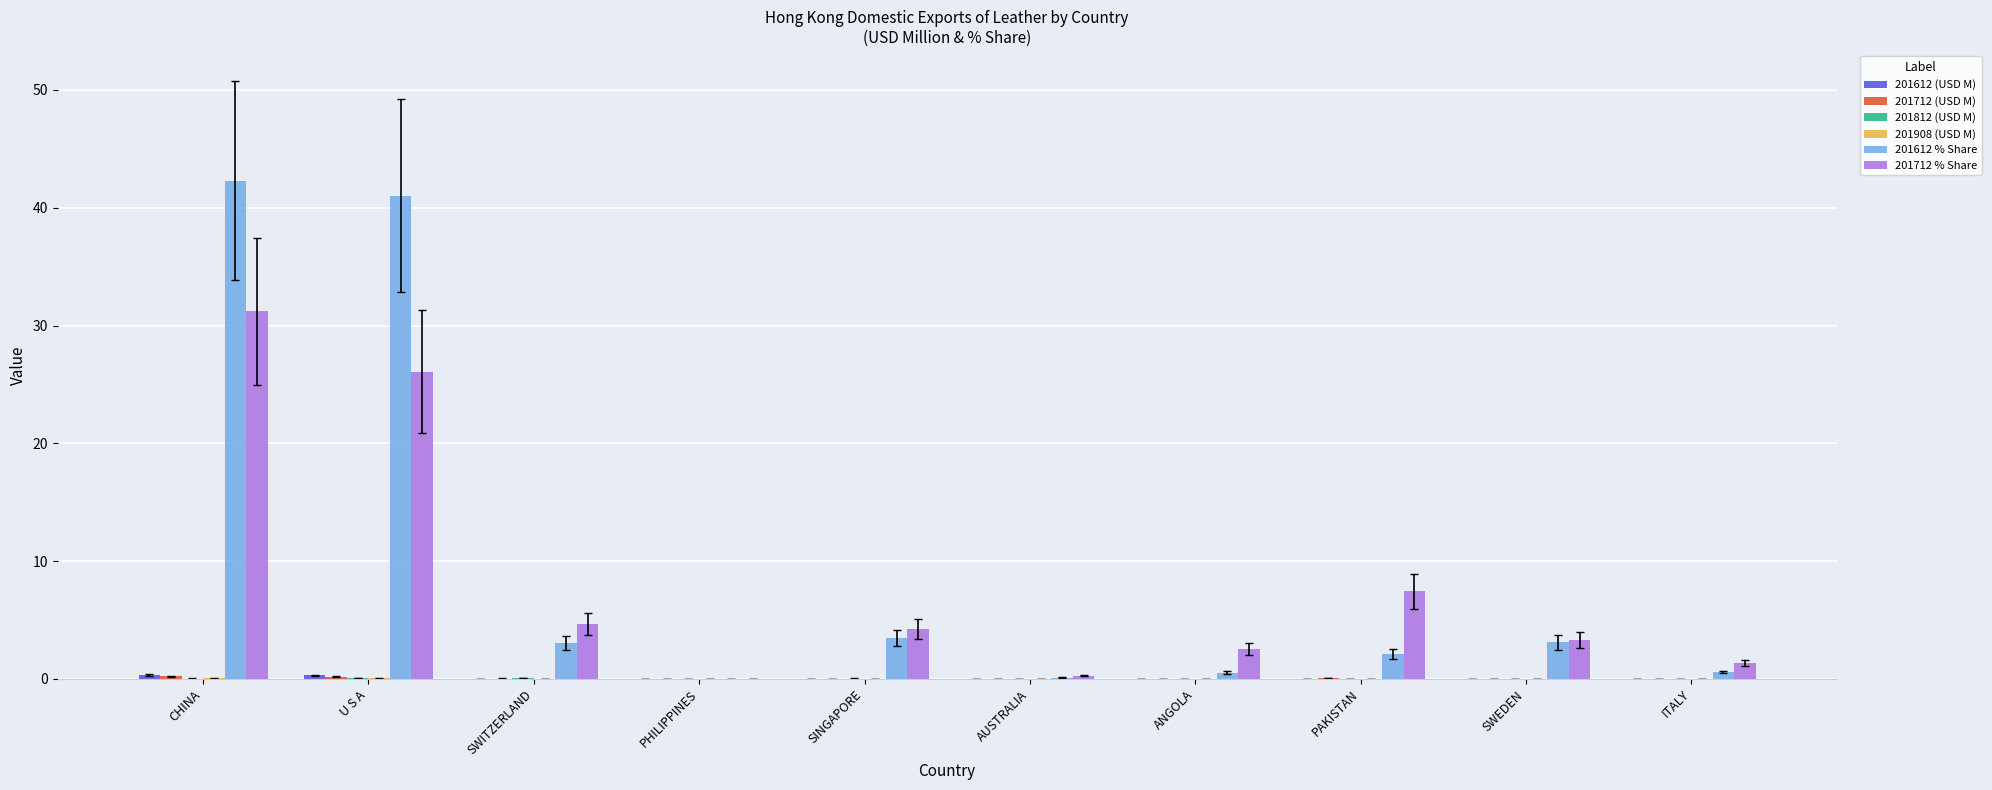

Which category has the highest value across all series?

CHINA